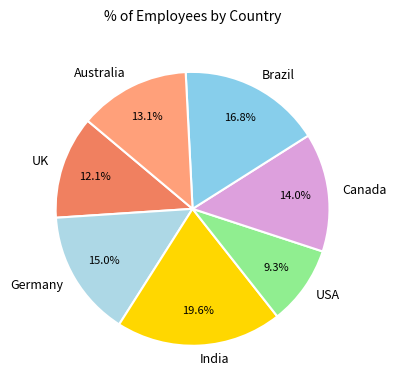

To the nearest percent, what portion does Germany represent?

15%